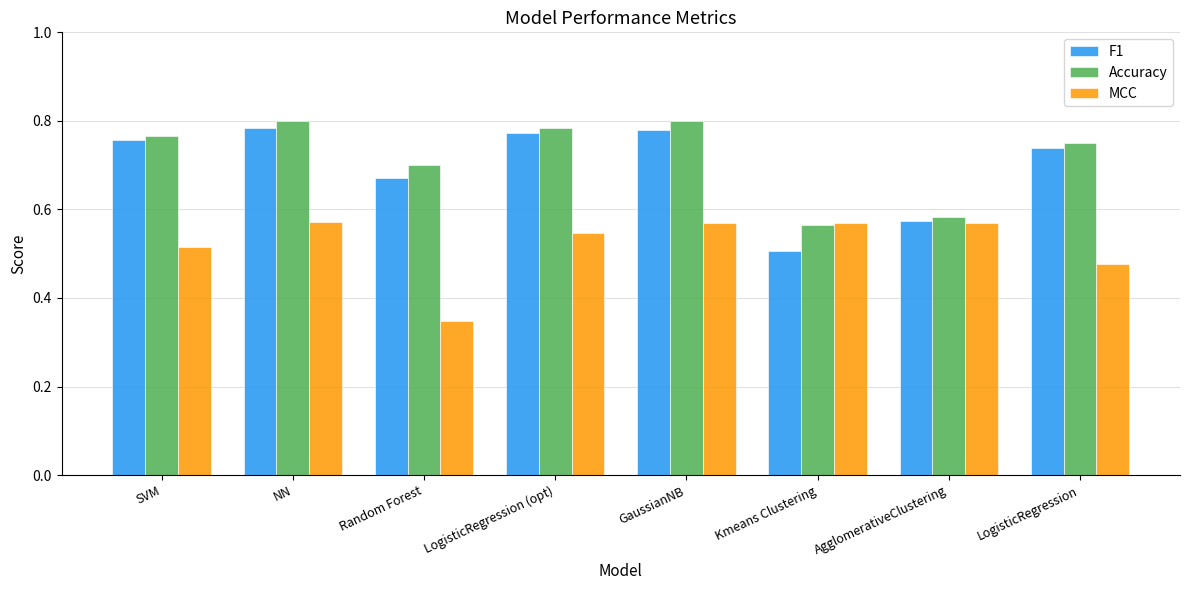

How many Accuracy values are between 0 and 1?

8